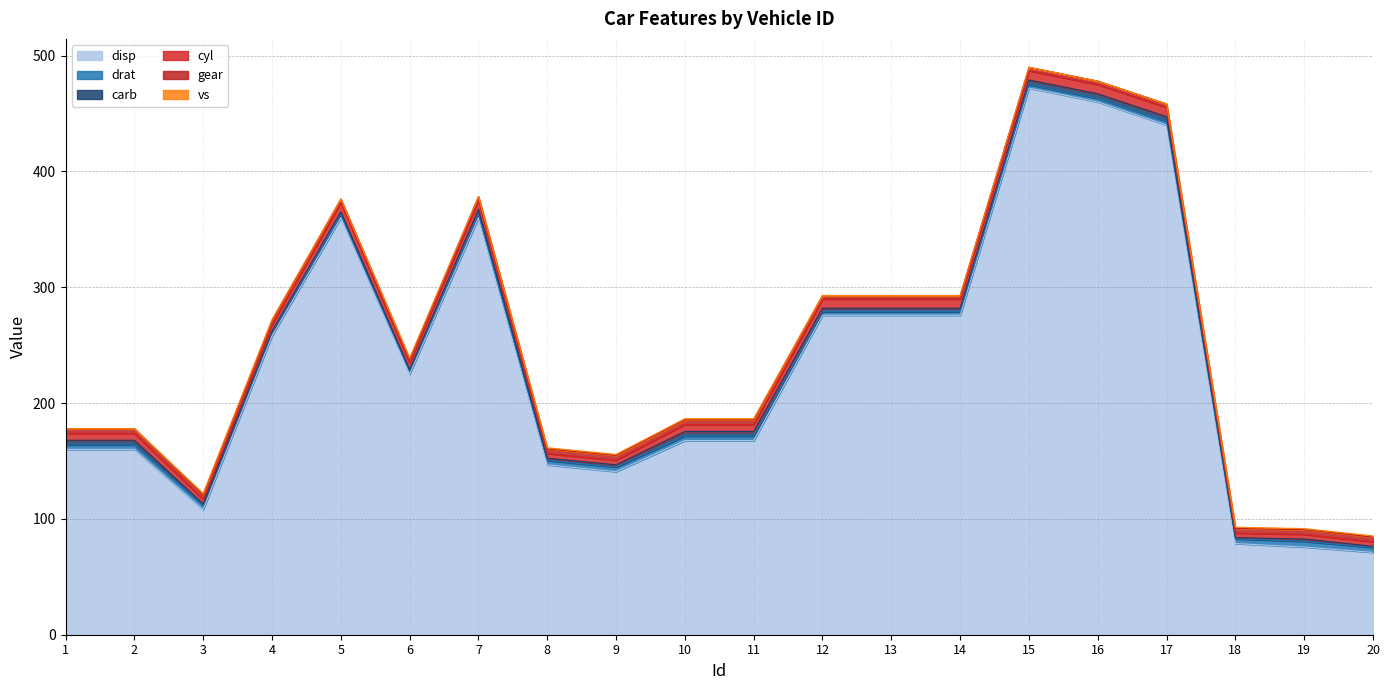

Which series changed the most between 12 and 16?

disp